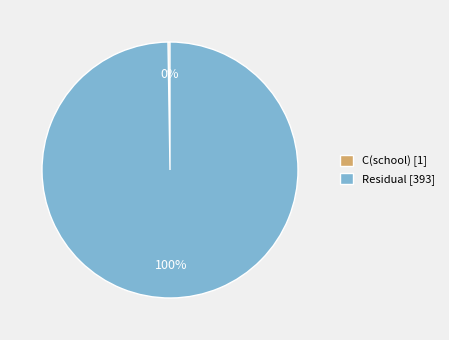

To the nearest percent, what is the average slice percentage?

50%